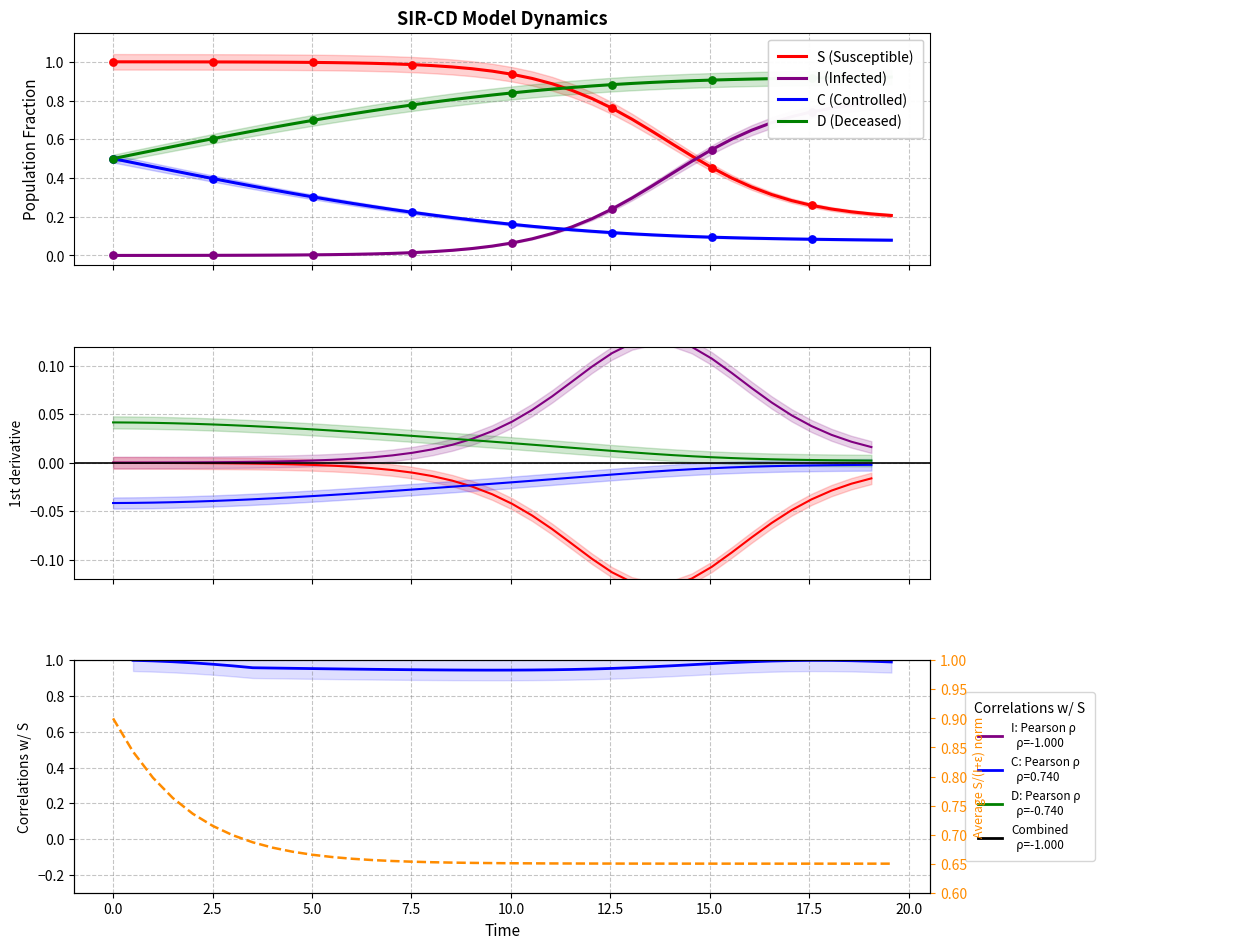

At how many categories does at least one series exceed 0?

40